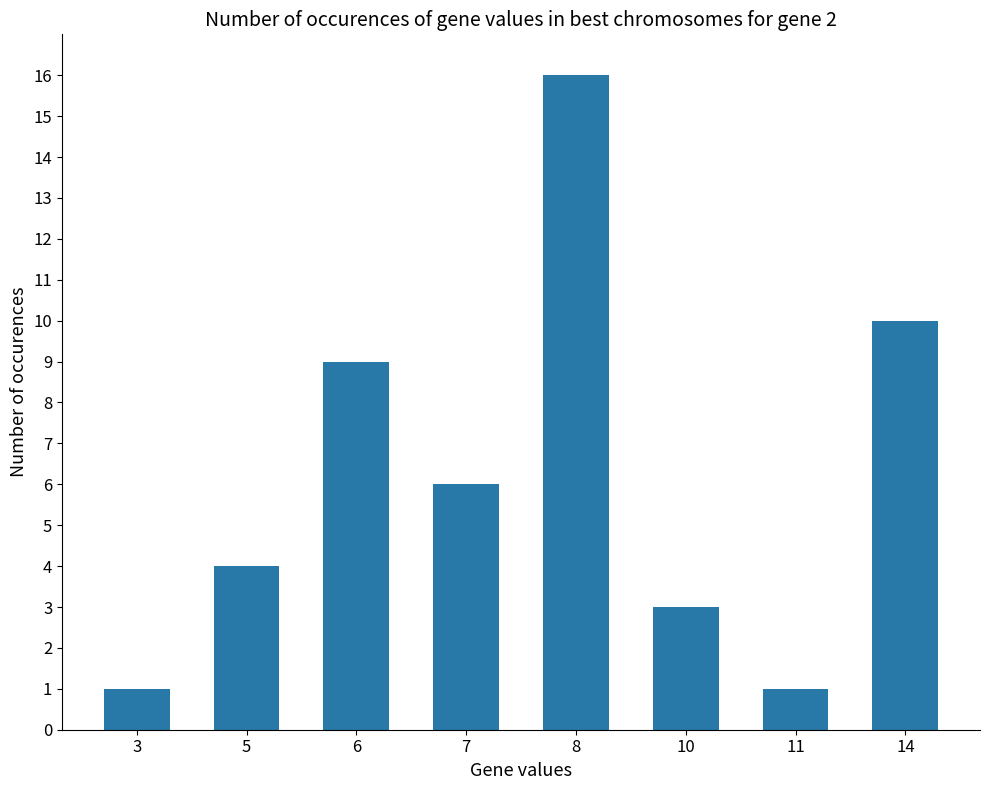

The chart shows a value of 0 at 11. True or false?

False